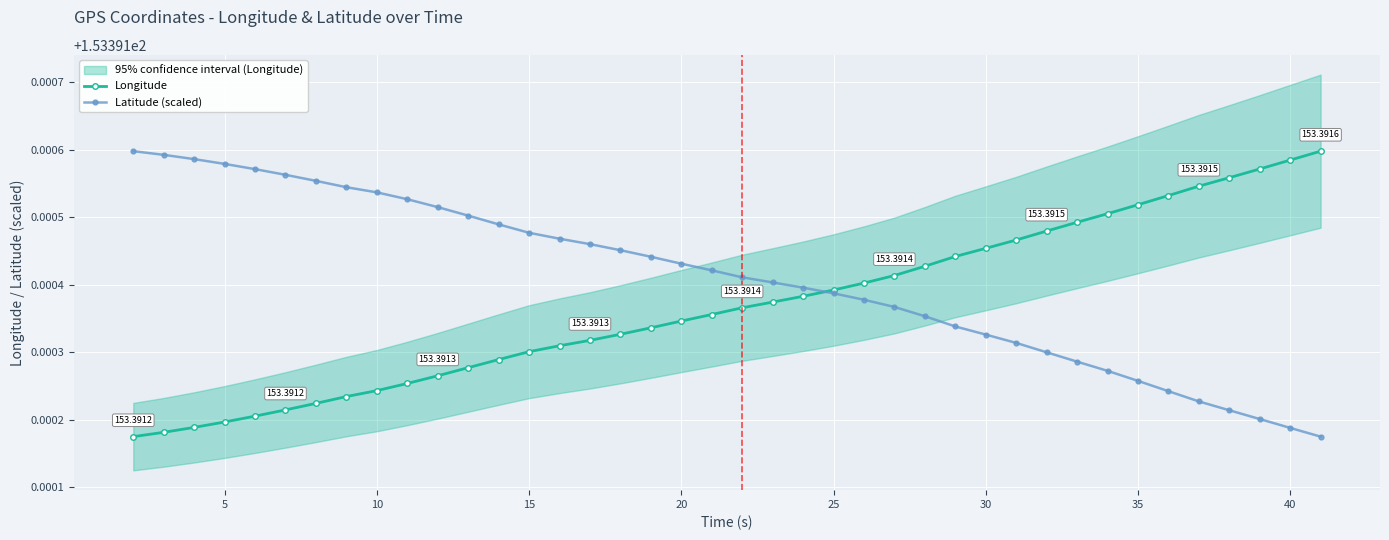

What is the approximate value of Latitude (scaled) at 15?

153.4